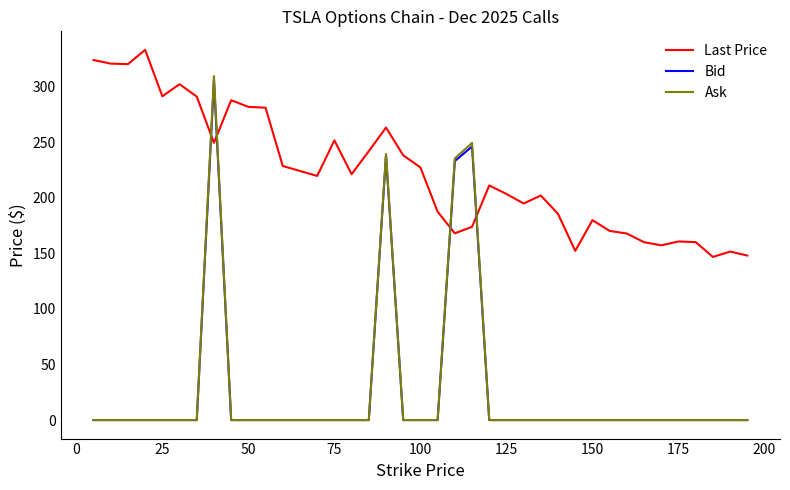

Which series has the largest range (max minus min)?

Ask